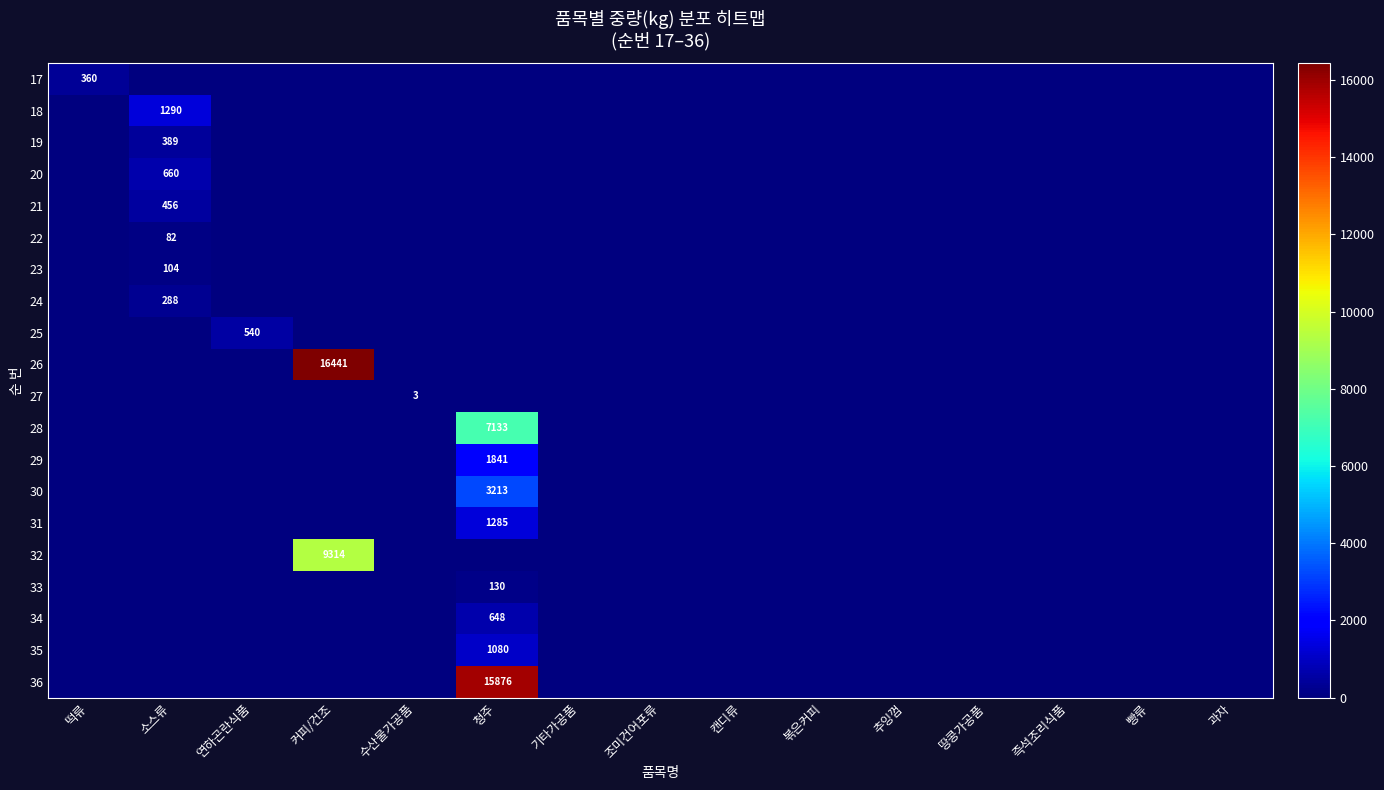

At which label is 18 closest to 645?

떡류